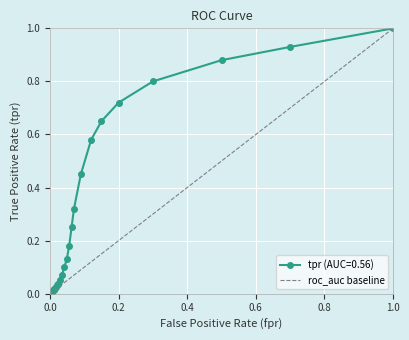

What is the maximum value for tpr (AUC=0.56)?

1.0